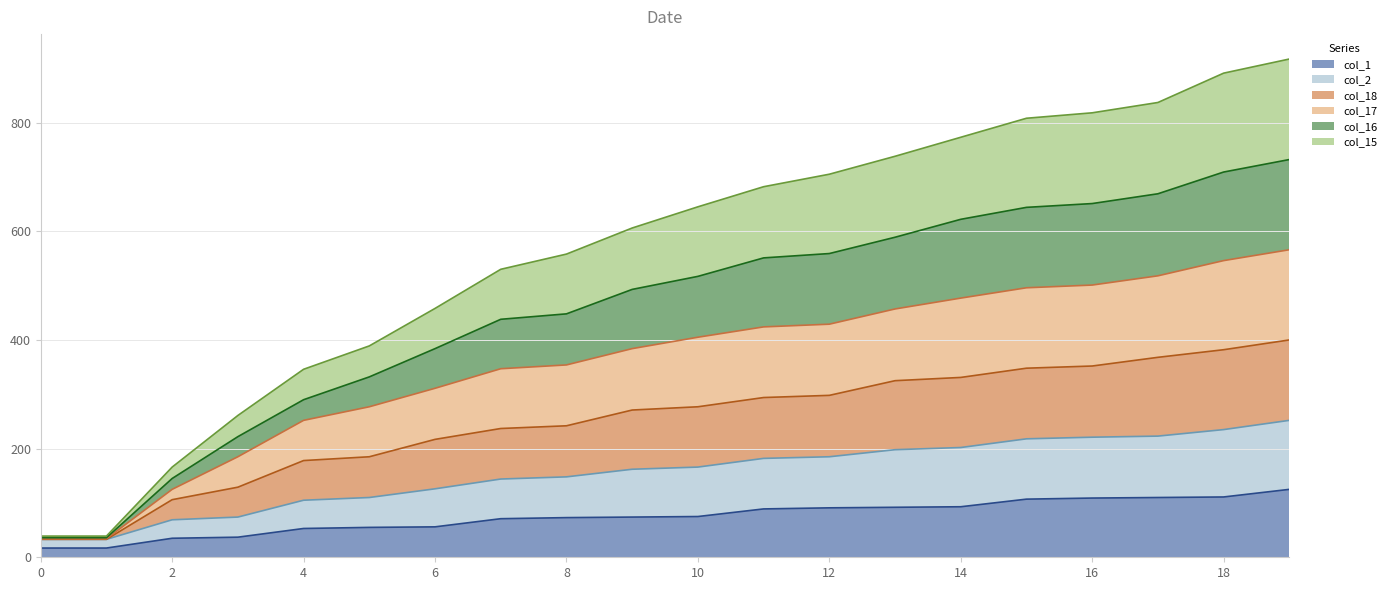

What is the difference between the second highest and minimum values in the col_18_line series?

349